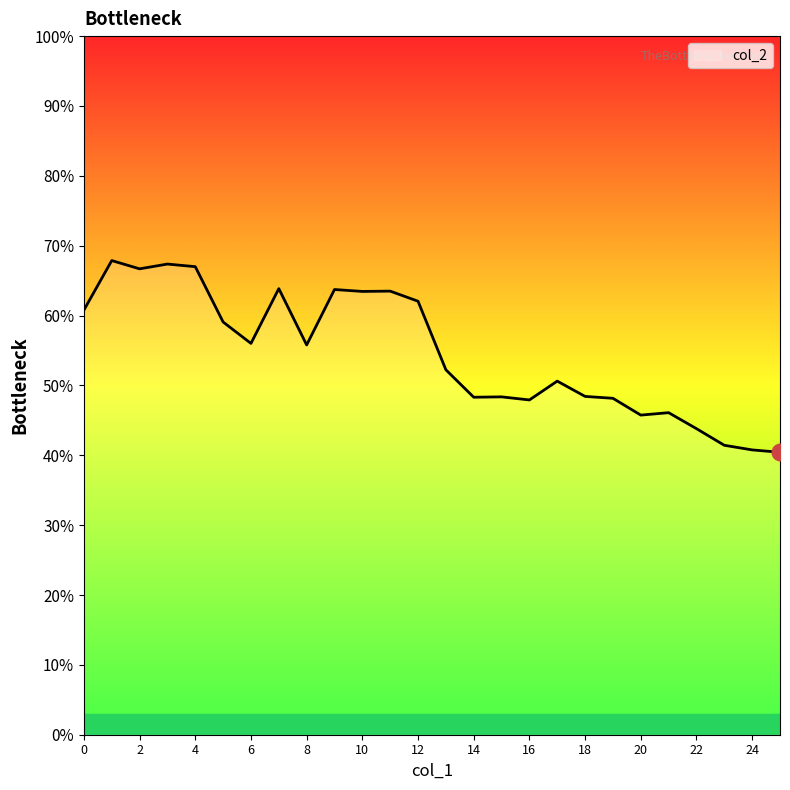

Is this an area chart (filled region under the line)?

Yes